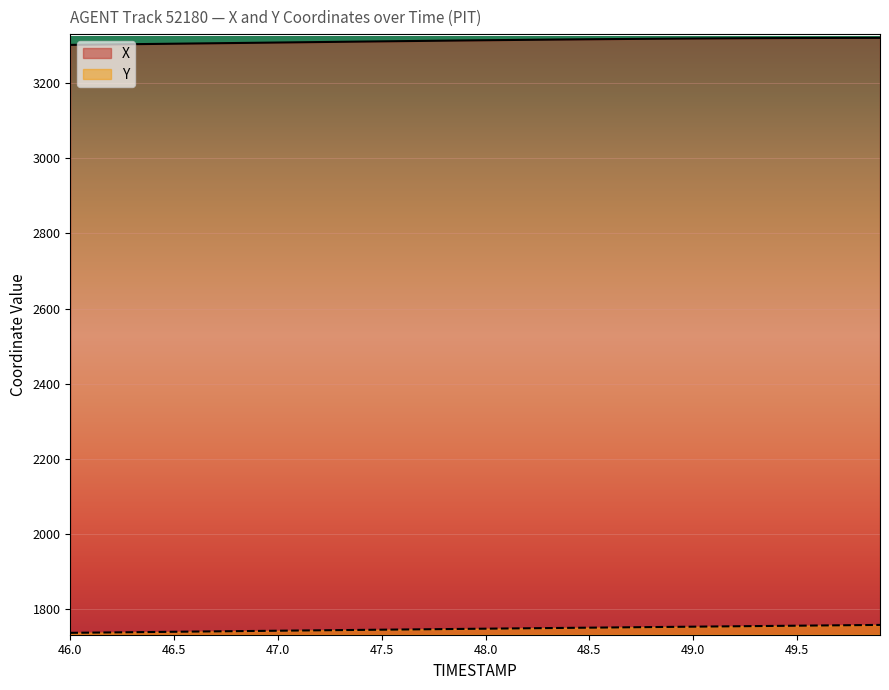

Which series changed the most between 46.8 and 49.0?

X